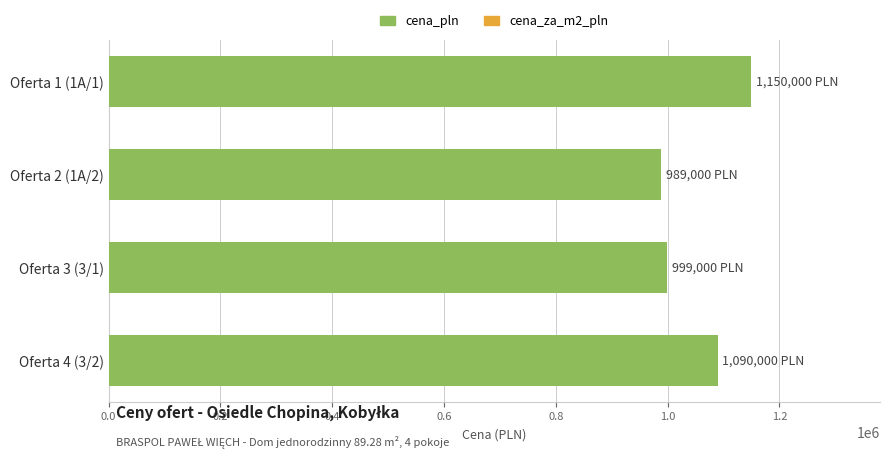

Between Oferta 3 (3/1) and Oferta 4 (3/2), which is larger?

Oferta 4 (3/2)